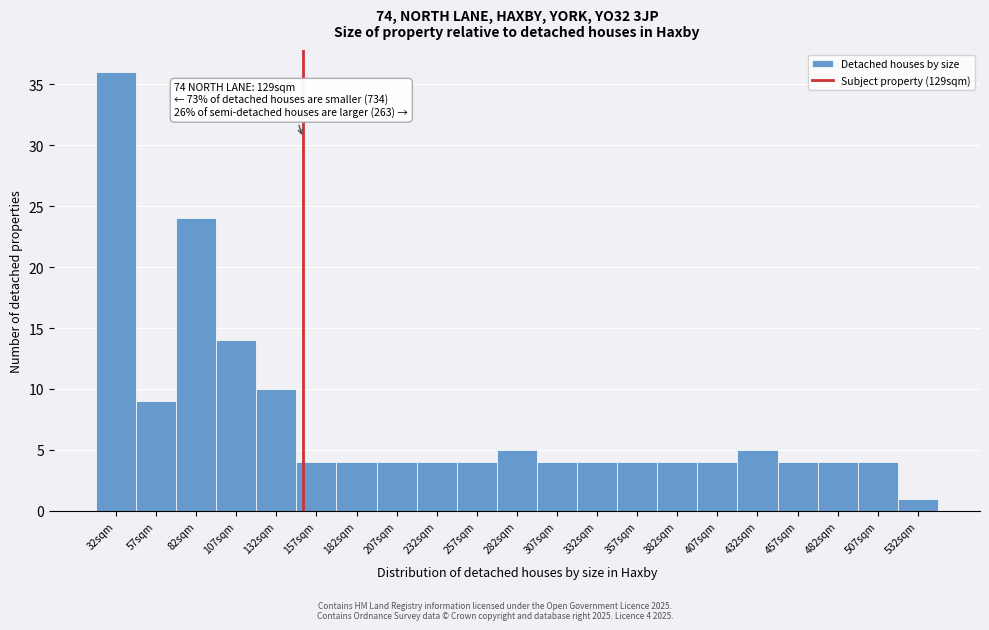

Reading left to right, transcribe all the data shown in this chart.

36	9	24	14	10	4	4	4	4	4	5	4	4	4	4	4	5	4	4	4	1